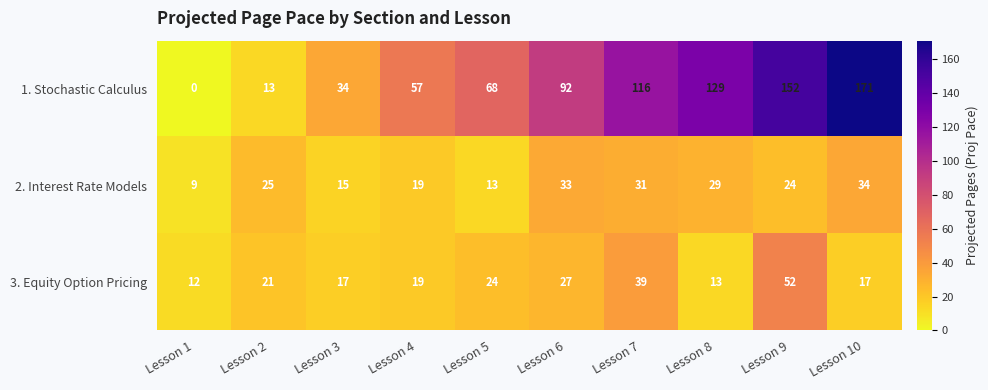

Is it true that 1. Stochastic Calculus equals 9 at Lesson 2?

False